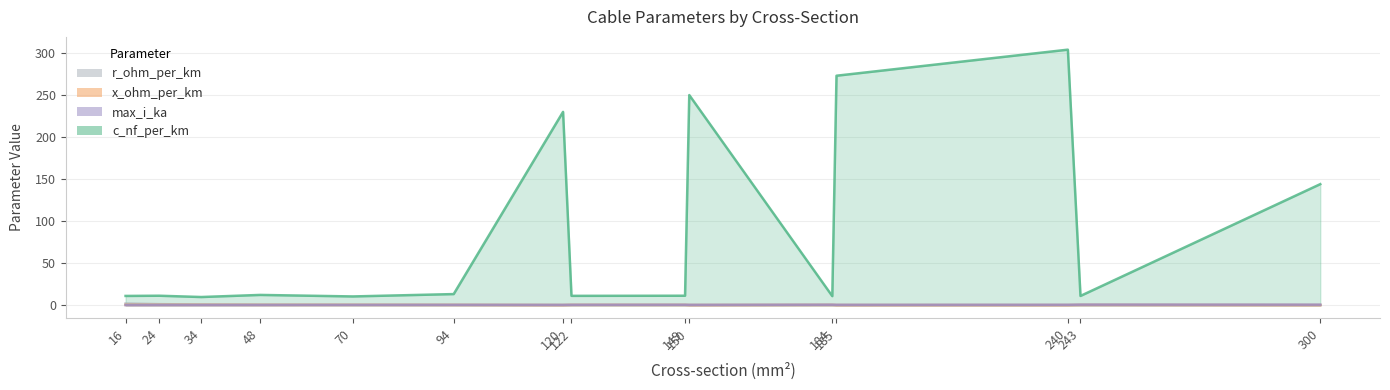

List the labels in order of max_i_ka value, smallest first.

16, 24, 34, 48, 120, 70, 150, 94, 185, 122, 240, 149, 184, 300, 243